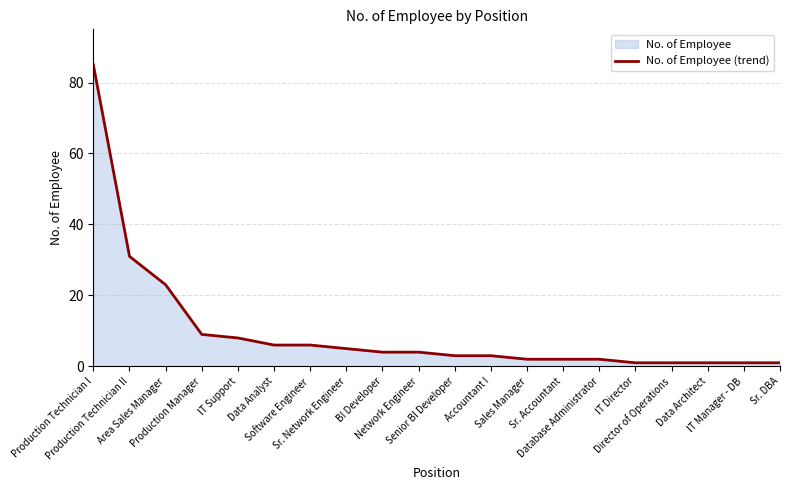

True or false: the data shows 3 at Software Engineer.

False